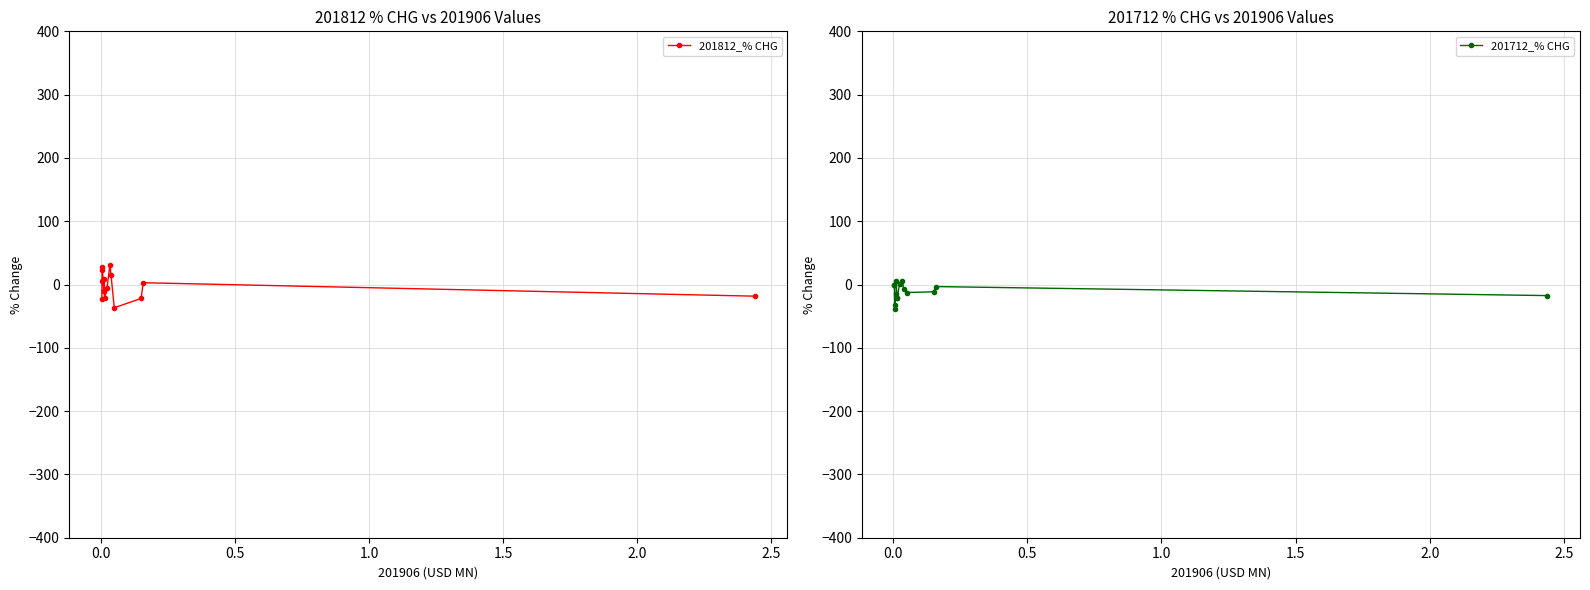

Which series has the largest total across all categories?

201812_% CHG